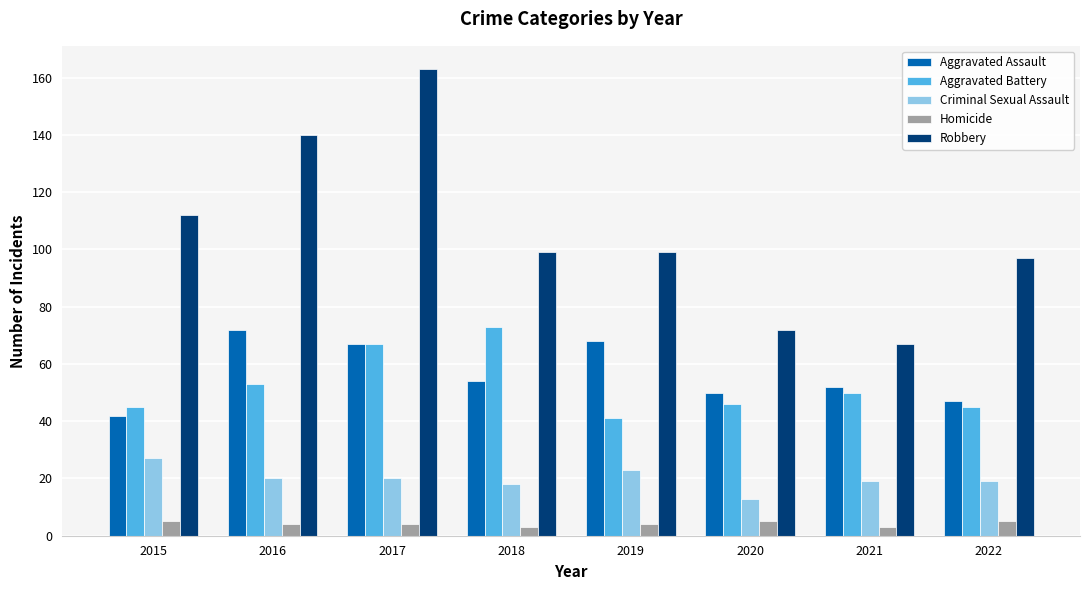

Are the bars horizontal?

No